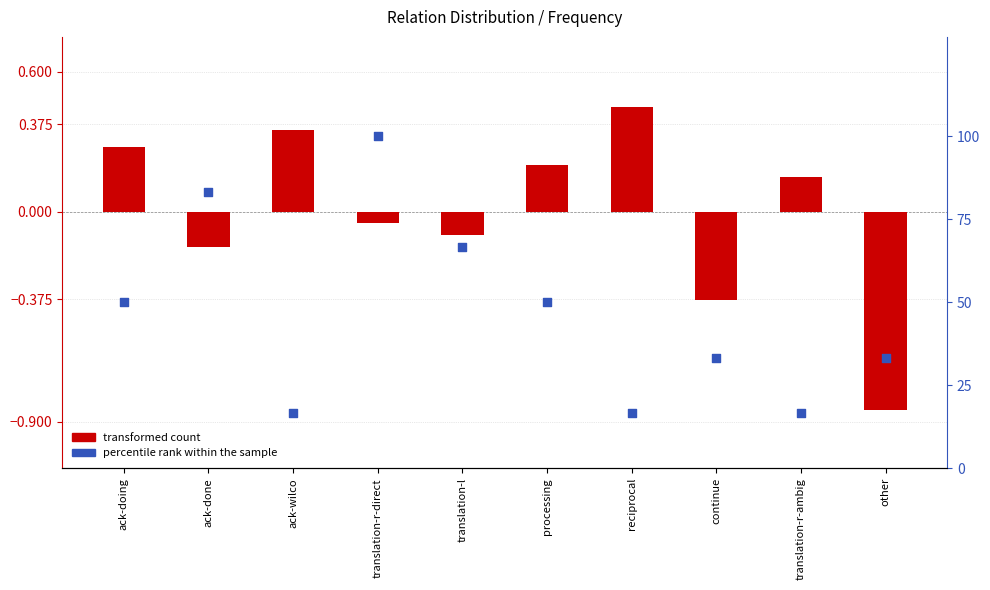

What are all the series names shown in the legend?

transformed count, percentile rank within the sample